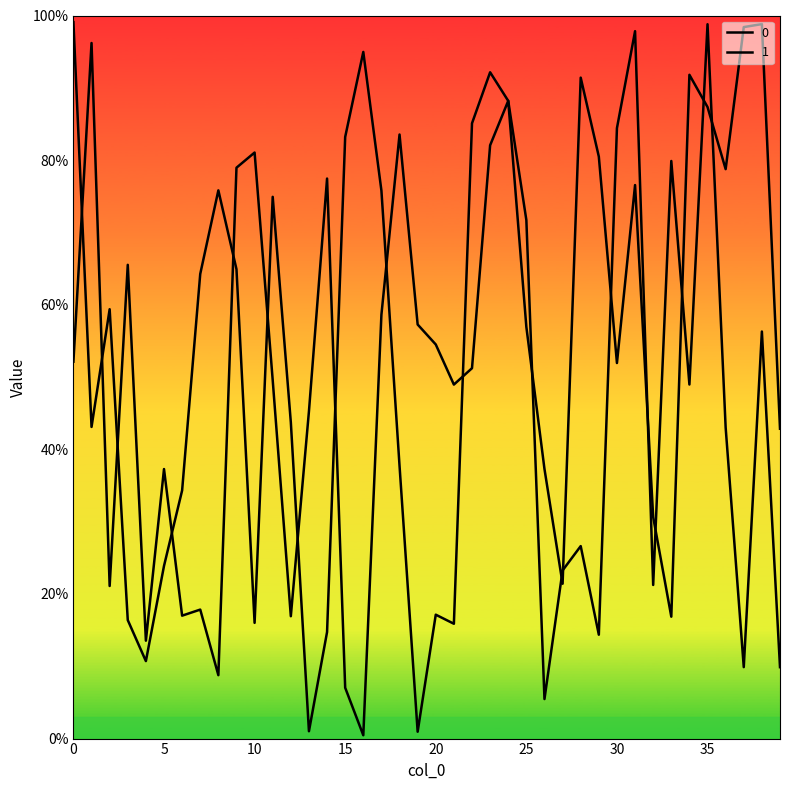

Reading left to right, extract all data points from this chart.

0: 0=5.2	1=9.6	2=2.1	3=6.6	4=1.4	5=3.7	6=1.7	7=1.8	8=0.9	9=7.9	10=8.1	11=5.0	12=1.7	13=4.5	14=7.7	15=0.7	16=0.0	17=5.9	18=8.4	19=5.7	20=5.5	21=4.9	22=5.1	23=8.2	24=8.8	25=5.7	26=3.7	27=2.1	28=9.1	29=8.0	30=5.2	31=7.7	32=3.1	33=1.7	34=9.2	35=8.7	36=7.9	37=9.8	38=9.9	39=4.3
1: 0=9.9	1=4.3	2=5.9	3=1.6	4=1.1	5=2.4	6=3.4	7=6.4	8=7.6	9=6.5	10=1.6	11=7.5	12=4.4	13=0.1	14=1.5	15=8.3	16=9.5	17=7.6	18=3.8	19=0.1	20=1.7	21=1.6	22=8.5	23=9.2	24=8.8	25=7.2	26=0.5	27=2.3	28=2.7	29=1.4	30=8.4	31=9.8	32=2.1	33=8.0	34=4.9	35=9.9	36=4.3	37=1.0	38=5.6	39=1.0